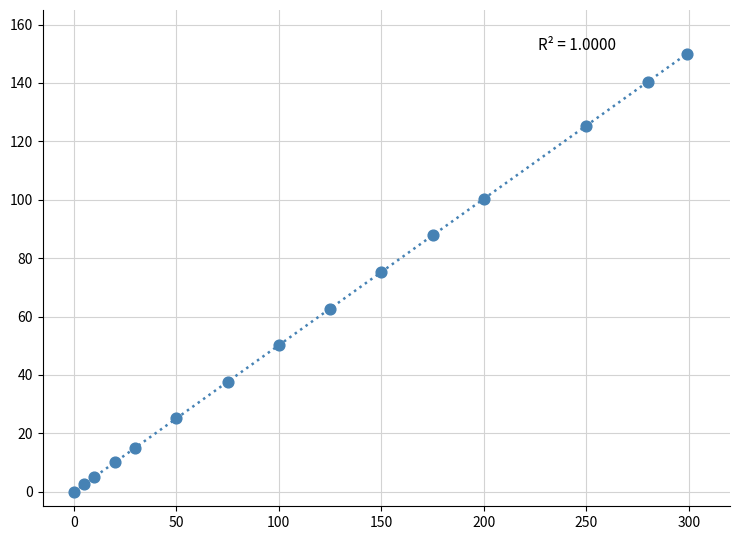

What is the range of X values (max minus min)?

299.0